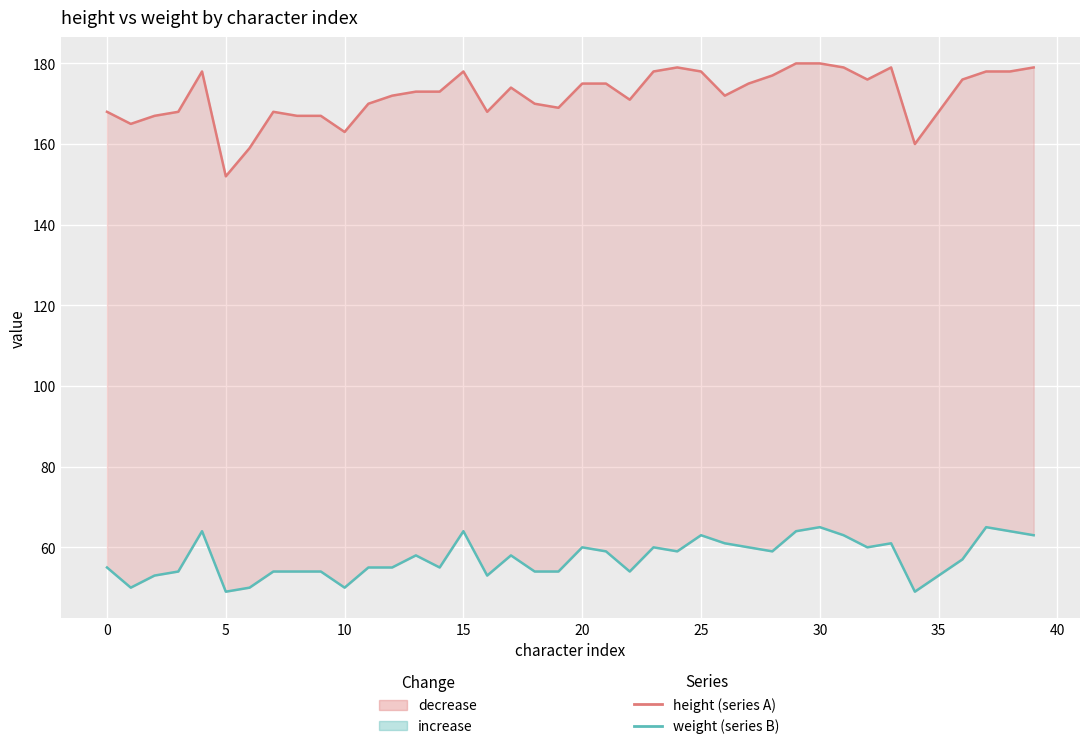

What is the minimum value for weight?

49